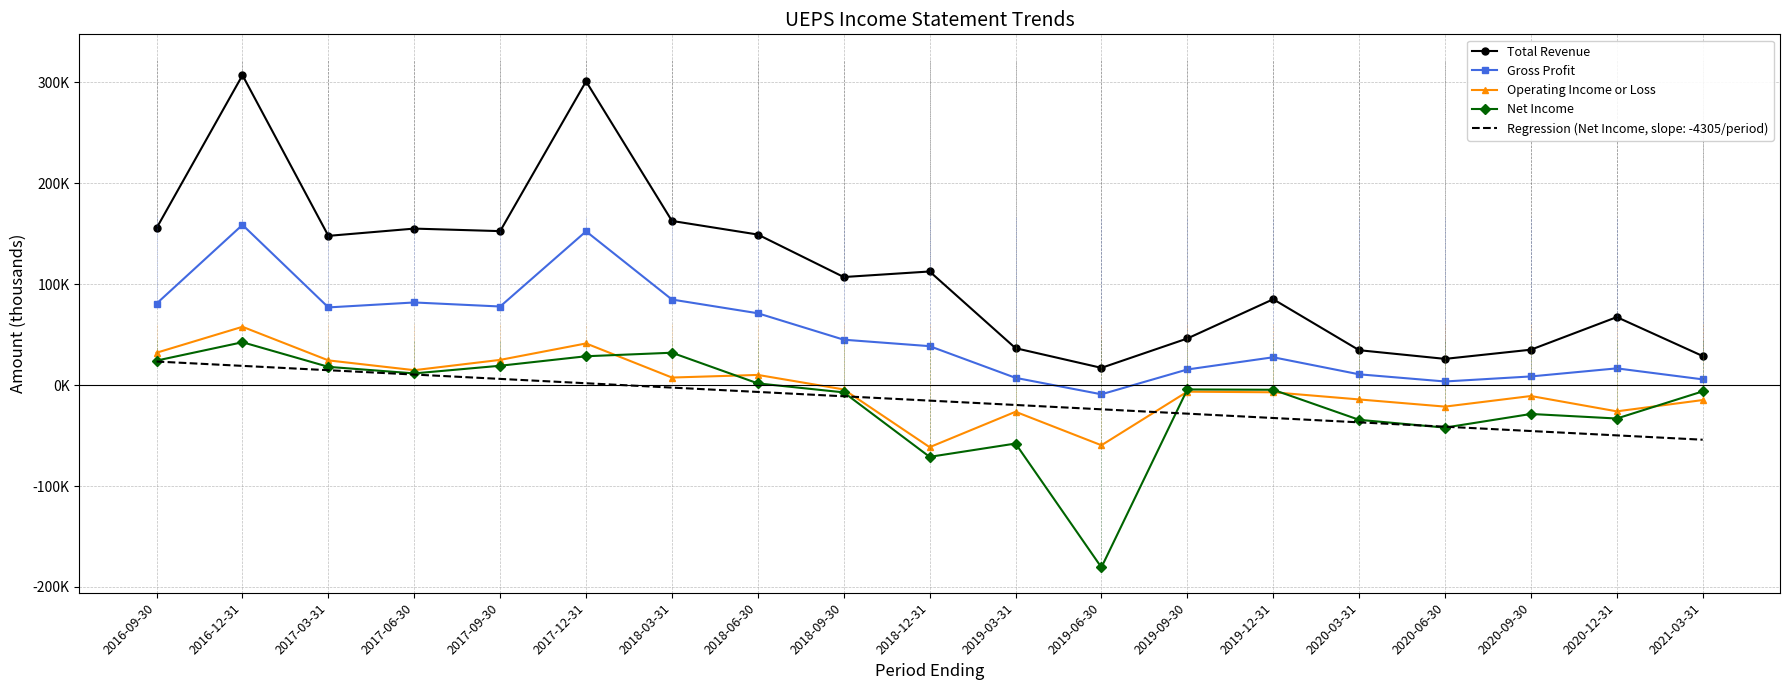

Which series has the largest range (max minus min)?

Total Revenue